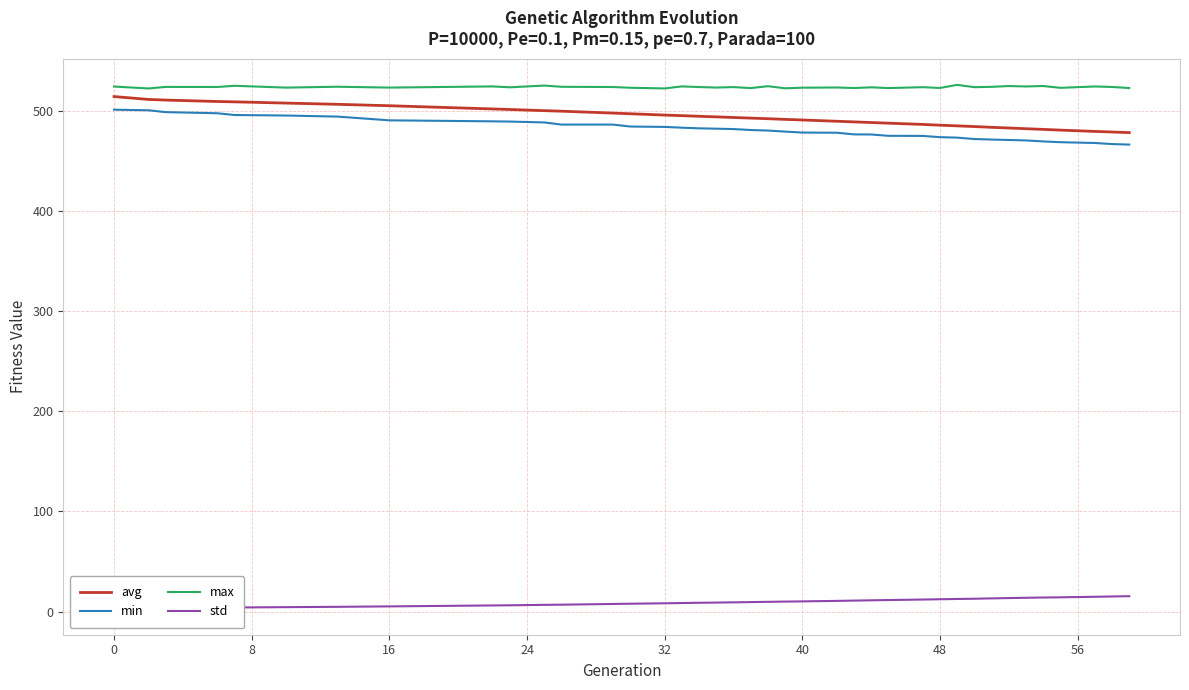

Is this an area chart (filled region under the line)?

No